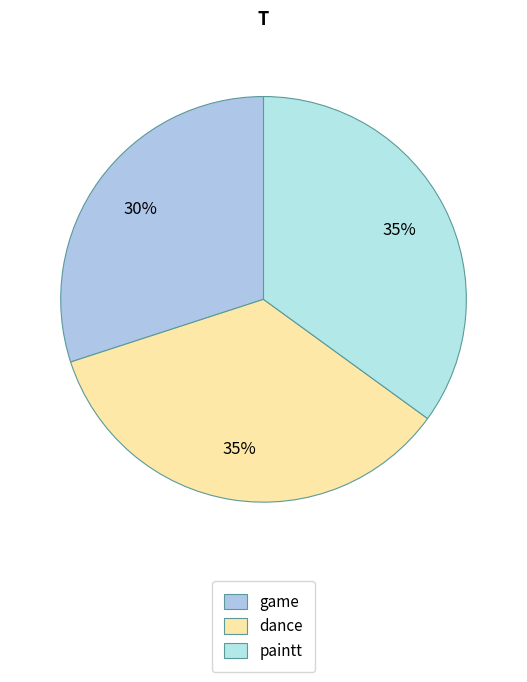

How many slices are in this pie chart?

3